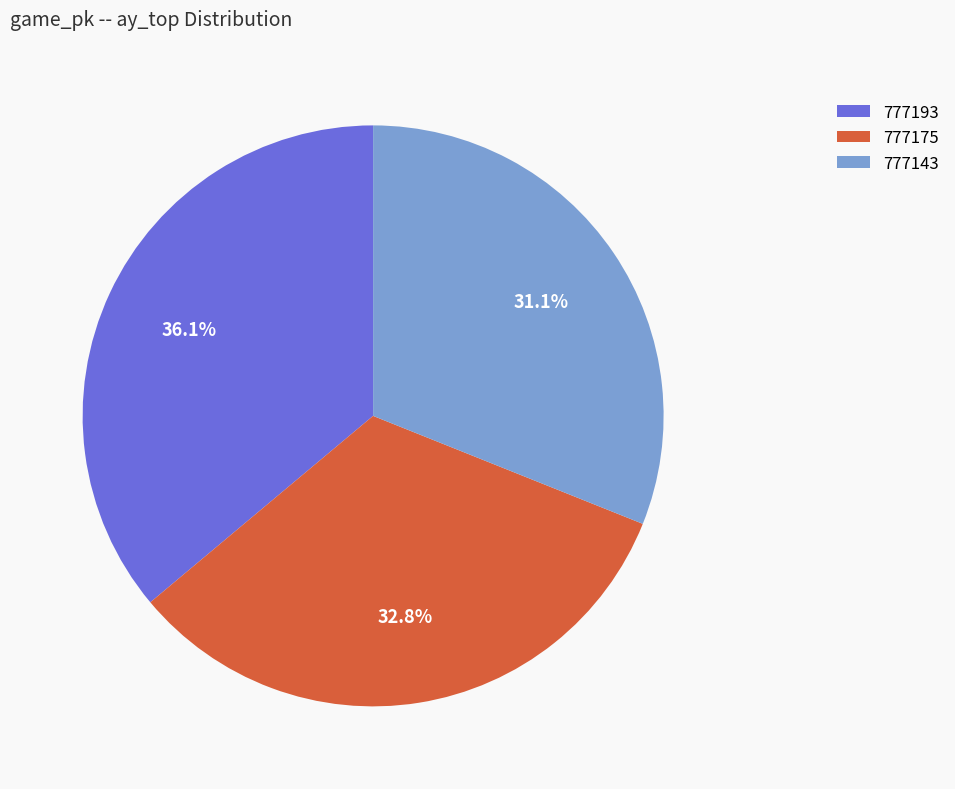

Is it true that 777143 is 42% of the pie?

False